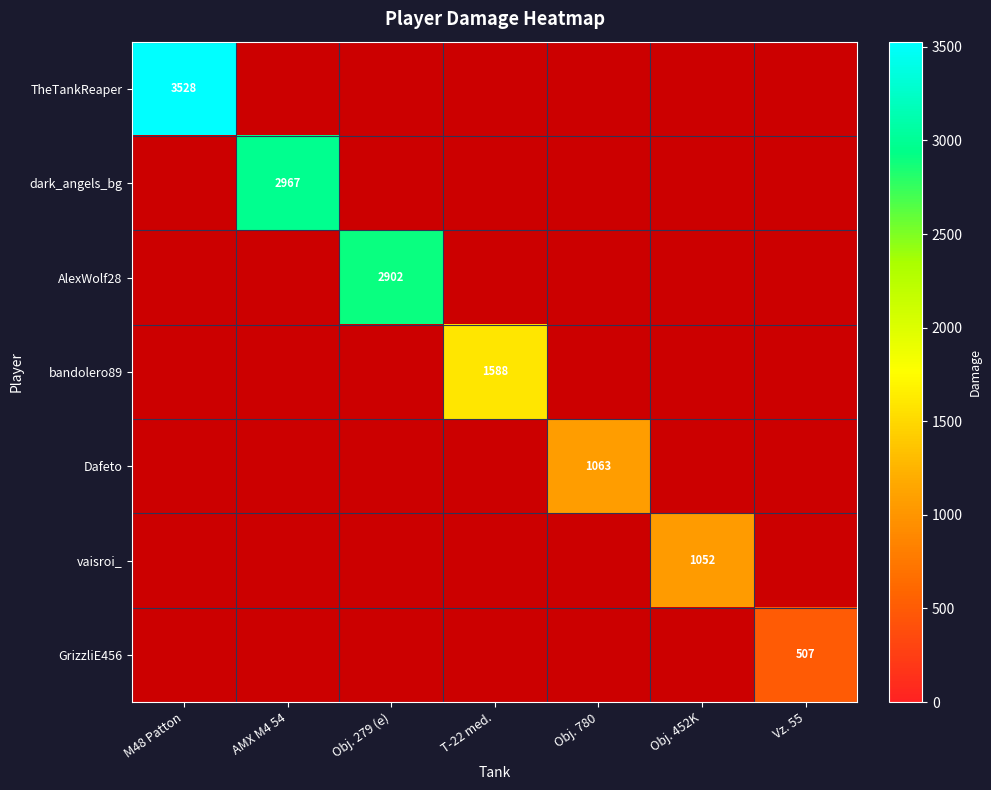

Which series has the largest range (max minus min)?

TheTankReaper